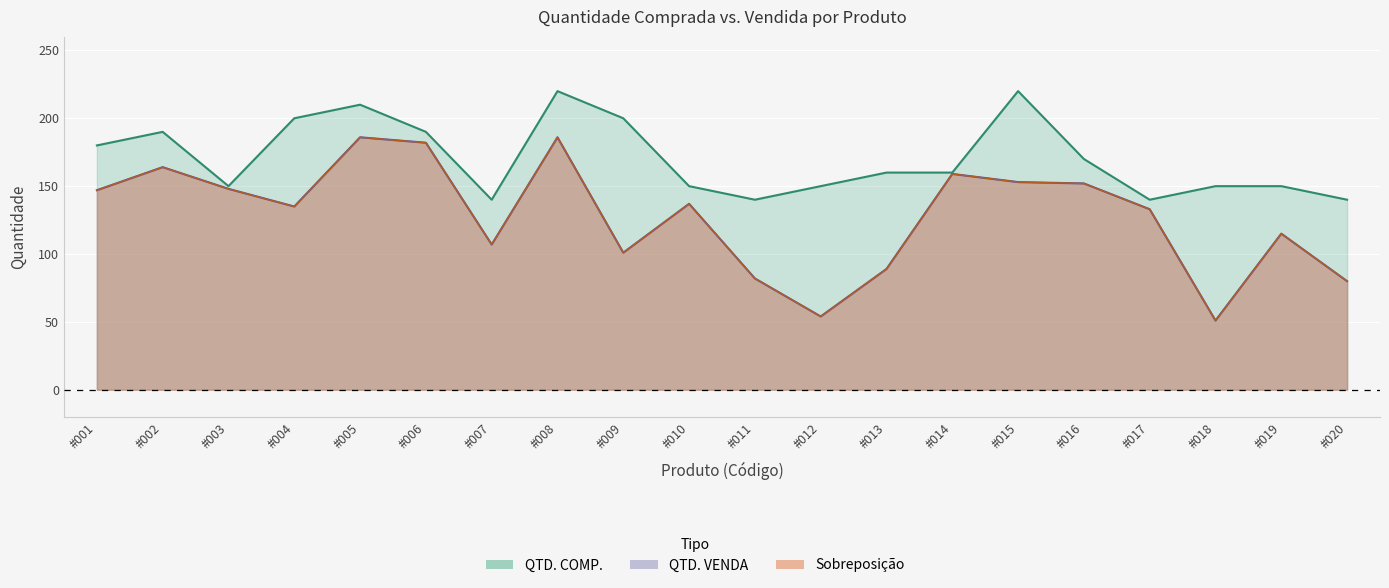

True or false: QTD. VENDA and QTD. COMP. intersect in this chart.

False